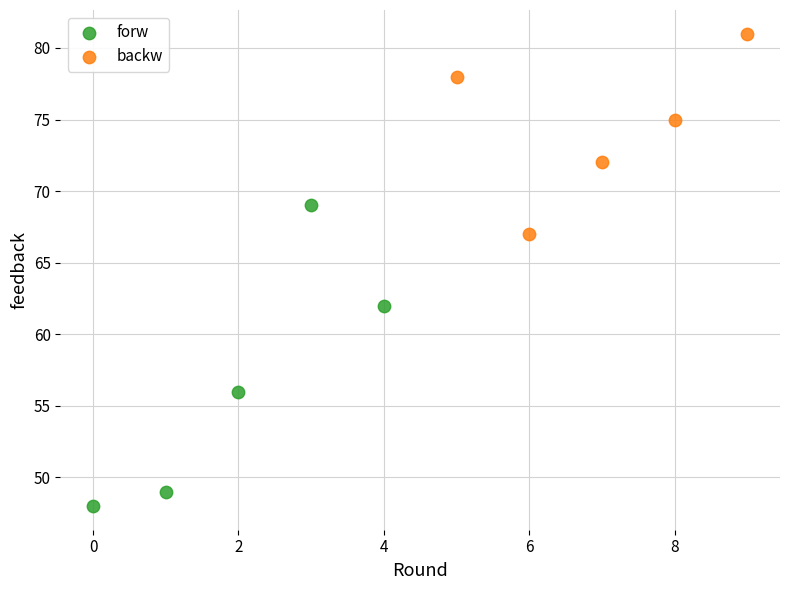

Which series contains the highest Y value?

backw